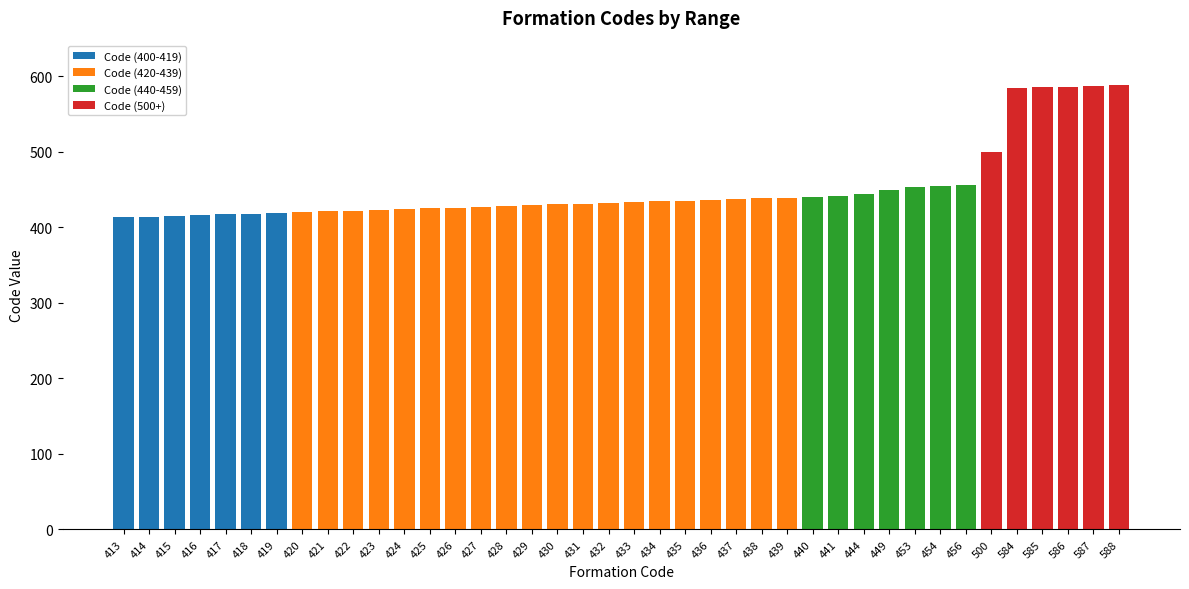

True or false: Code (400-419) has a value of 0 at 431.

True